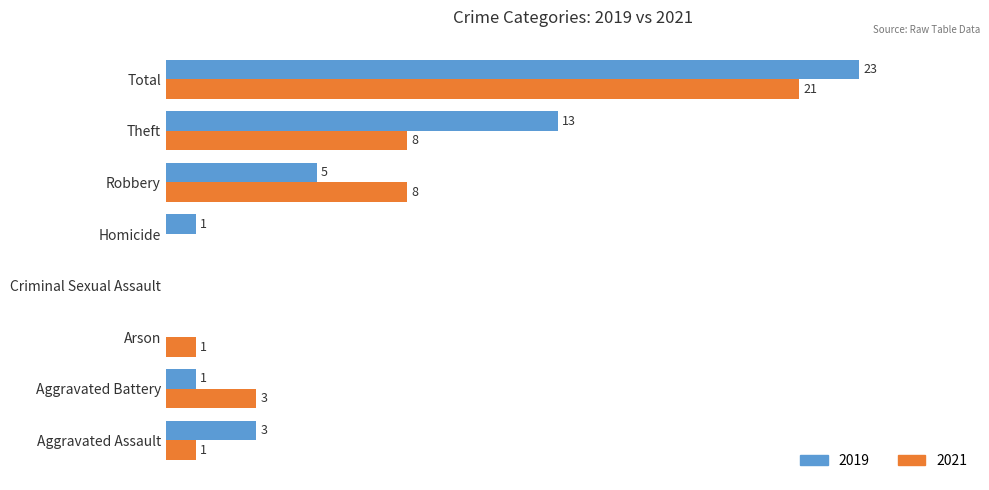

Which category has the highest value in the 2019 series?

Total